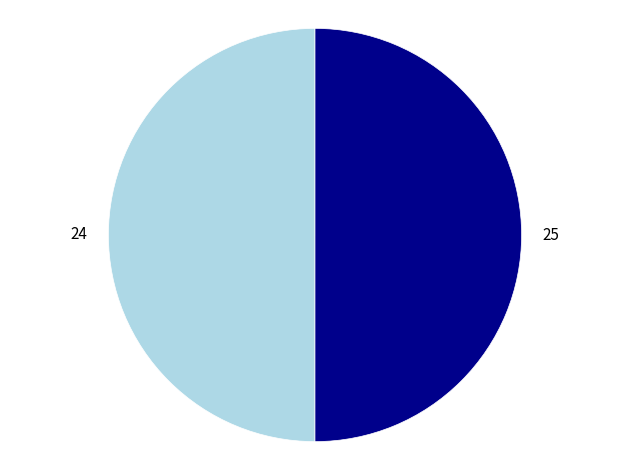

What is the ratio of the value at 24 to the value at 25?

1.0